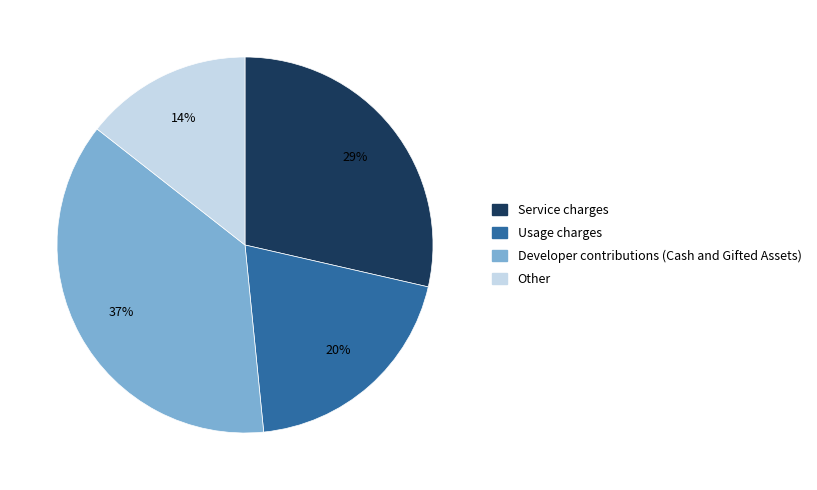

Which category has the smallest portion of the pie?

Other